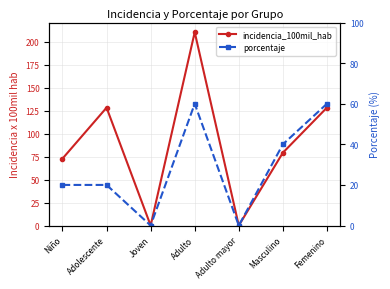

Rank the series by their average value, from highest to lowest.

incidencia_100mil_hab, porcentaje